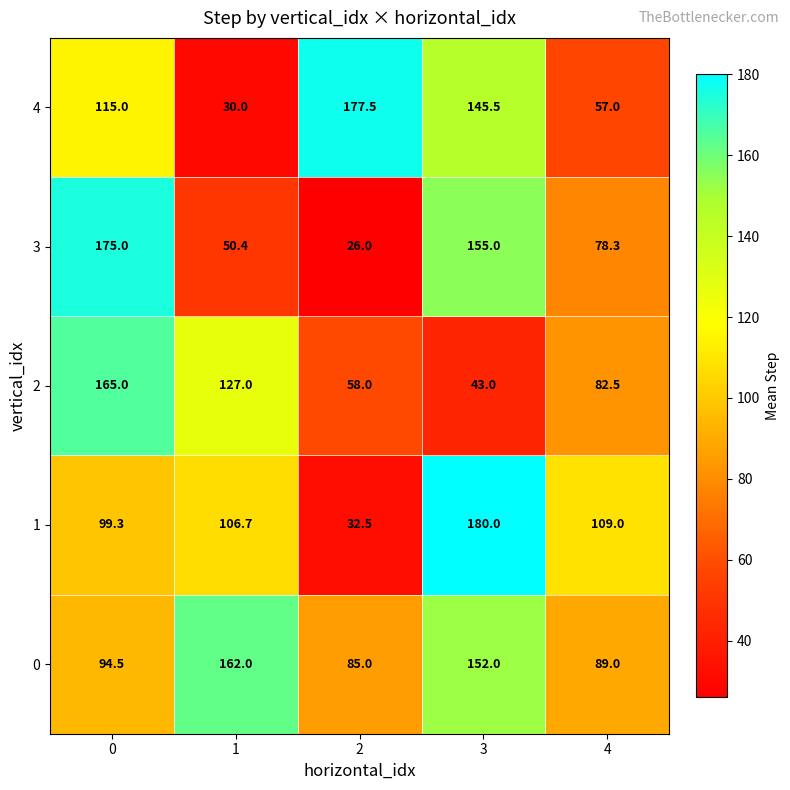

Between 0 and 4, which series saw the biggest shift?

3